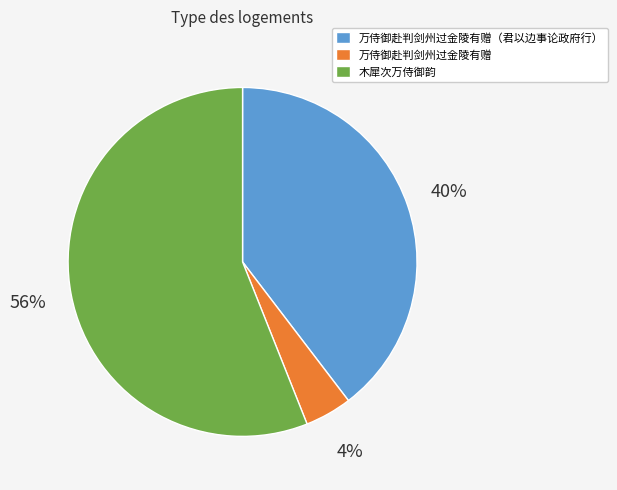

To the nearest percent, what is the combined percentage of 木犀次万侍御韵 and 万侍御赴判剑州过金陵有赠（君以边事论政府行）?

96%